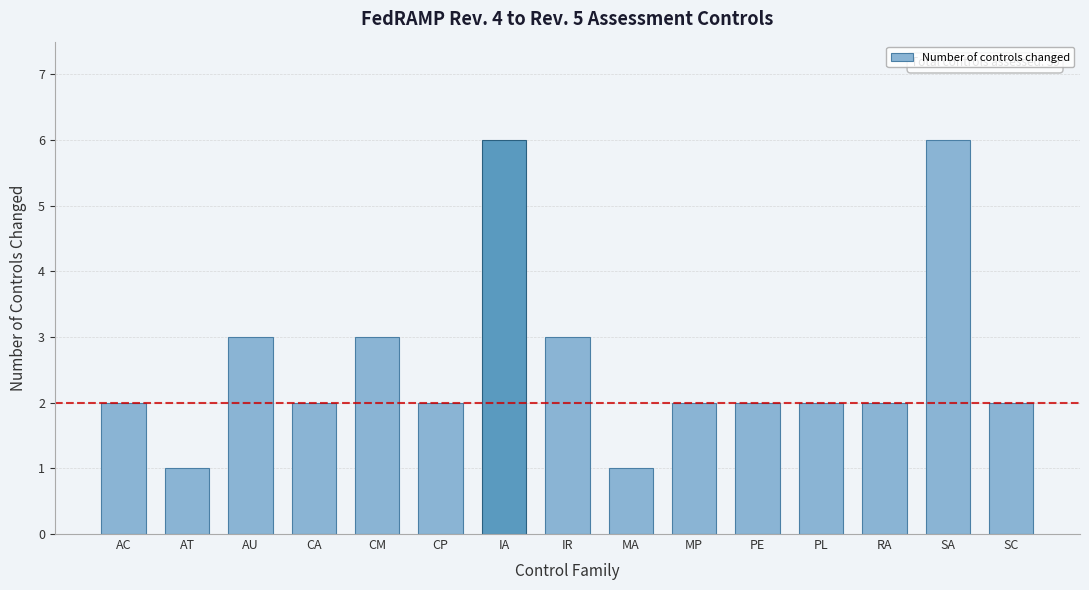

Reading left to right, what are all the values shown in this chart?

2	1	3	2	3	2	6	3	1	2	2	2	2	6	2